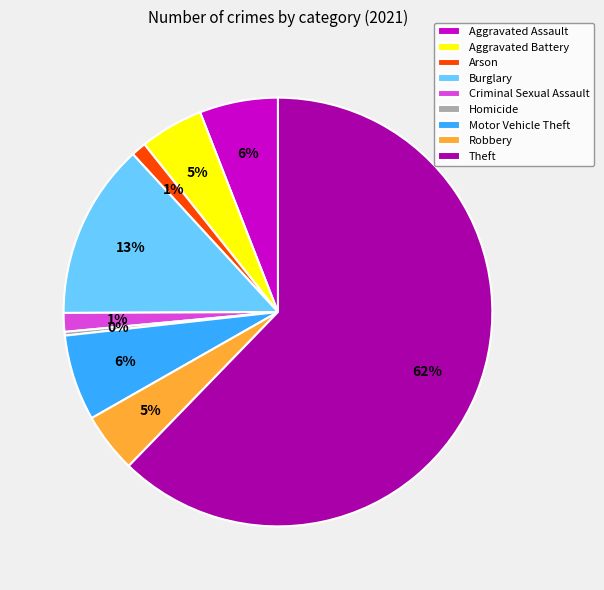

Between Burglary and Homicide, which is larger?

Burglary